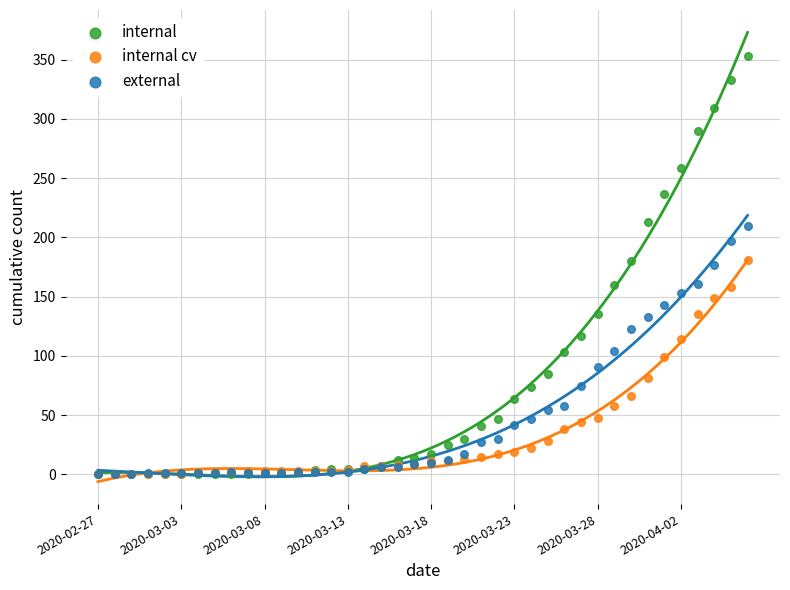

Which series contains the highest Y value?

internal